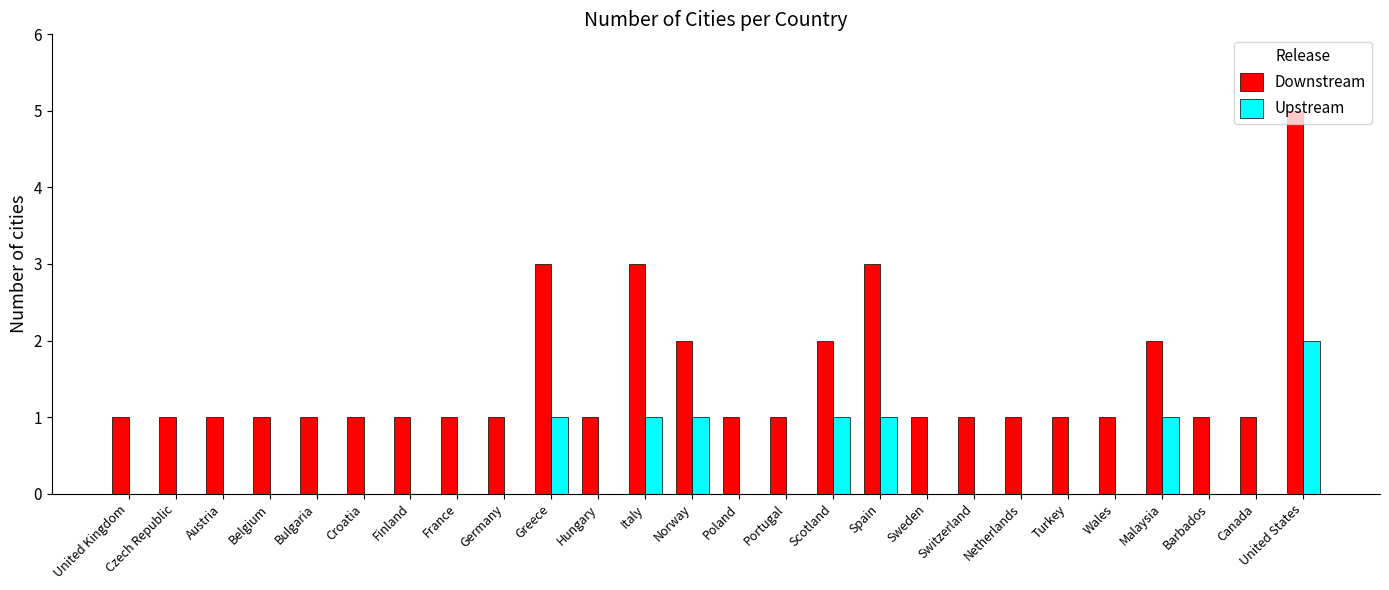

Are the bars horizontal?

No